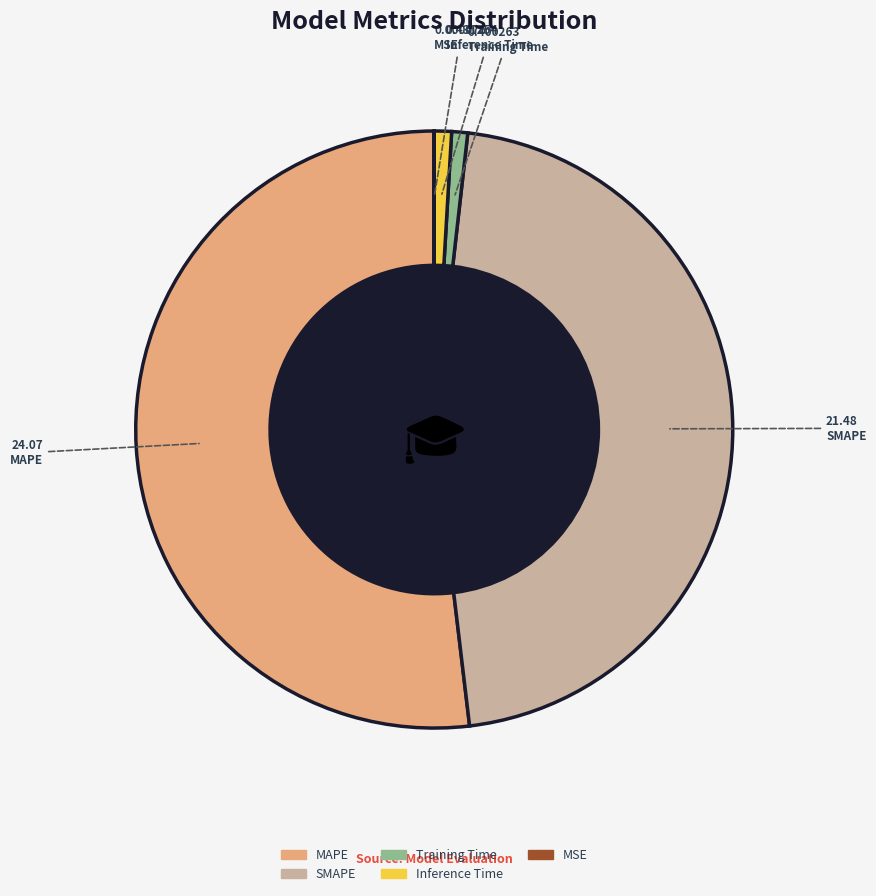

Is there any slice that represents more than half of the pie?

Yes